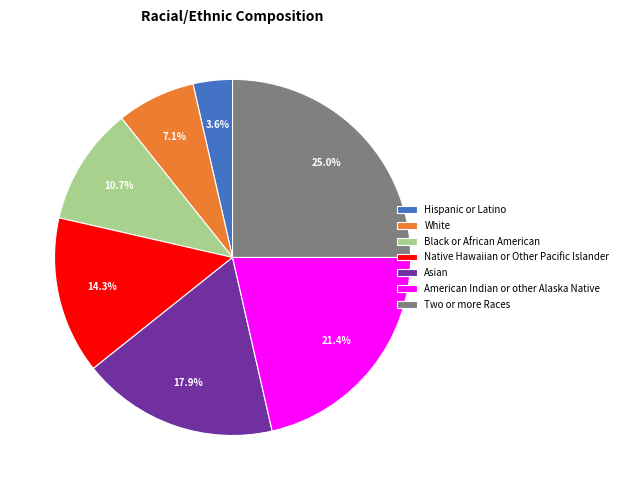

Between Two or more Races and Asian, which is larger?

Two or more Races